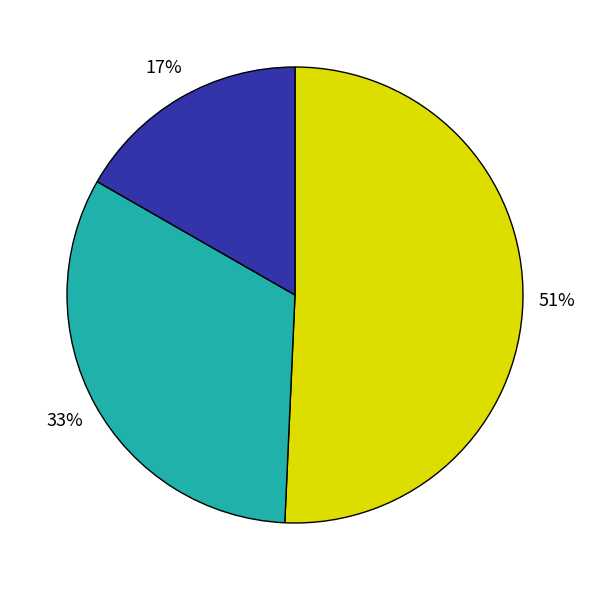

How many segments does this pie chart have?

3